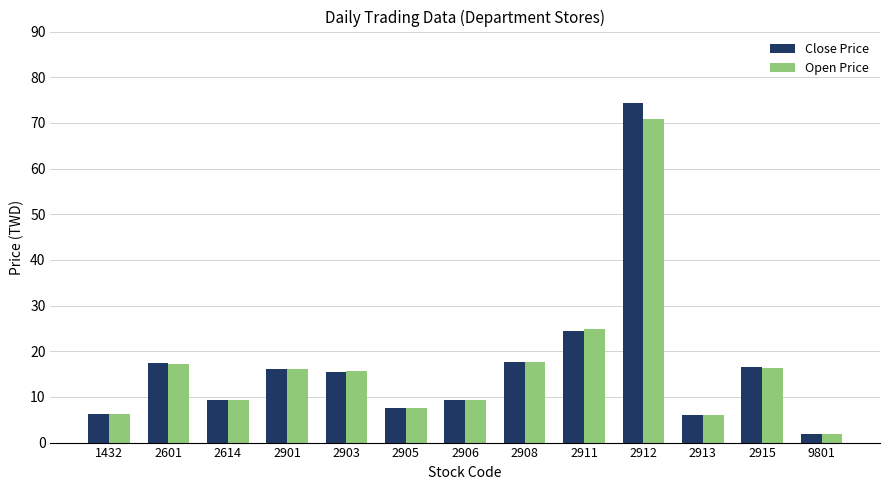

Rank the series by their maximum value, from highest to lowest.

Close Price, Open Price